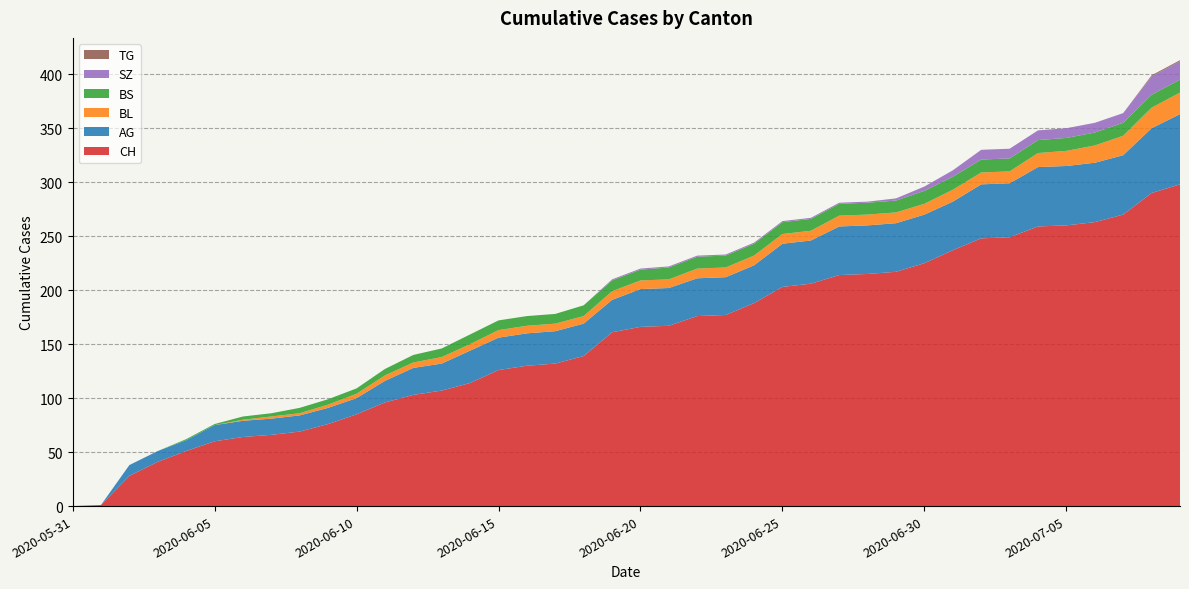

Reading right to left, list all the values displayed in this chart.

CH: 2020-07-09=298	2020-07-08=290	2020-07-07=270	2020-07-06=263	2020-07-05=260	2020-07-04=259	2020-07-03=249	2020-07-02=248	2020-07-01=237	2020-06-30=225	2020-06-29=217	2020-06-28=215	2020-06-27=214	2020-06-26=206	2020-06-25=203	2020-06-24=188	2020-06-23=177	2020-06-22=176	2020-06-21=167	2020-06-20=166	2020-06-19=161	2020-06-18=139	2020-06-17=132	2020-06-16=130	2020-06-15=126	2020-06-14=114	2020-06-13=107	2020-06-12=103	2020-06-11=96	2020-06-10=85	2020-06-09=76	2020-06-08=69	2020-06-07=66	2020-06-06=64	2020-06-05=60	2020-06-04=51	2020-06-03=41	2020-06-02=28	2020-06-01=1	2020-05-31=0
AG: 2020-07-09=65	2020-07-08=60	2020-07-07=55	2020-07-06=55	2020-07-05=55	2020-07-04=55	2020-07-03=50	2020-07-02=50	2020-07-01=45	2020-06-30=45	2020-06-29=45	2020-06-28=45	2020-06-27=45	2020-06-26=40	2020-06-25=40	2020-06-24=35	2020-06-23=35	2020-06-22=35	2020-06-21=35	2020-06-20=35	2020-06-19=30	2020-06-18=30	2020-06-17=30	2020-06-16=30	2020-06-15=30	2020-06-14=30	2020-06-13=25	2020-06-12=25	2020-06-11=20	2020-06-10=15	2020-06-09=15	2020-06-08=15	2020-06-07=15	2020-06-06=15	2020-06-05=15	2020-06-04=10	2020-06-03=10	2020-06-02=10	2020-06-01=0	2020-05-31=0
BL: 2020-07-09=20	2020-07-08=19	2020-07-07=18	2020-07-06=16	2020-07-05=14	2020-07-04=13	2020-07-03=11	2020-07-02=11	2020-07-01=11	2020-06-30=10	2020-06-29=10	2020-06-28=10	2020-06-27=10	2020-06-26=9	2020-06-25=9	2020-06-24=9	2020-06-23=9	2020-06-22=9	2020-06-21=8	2020-06-20=8	2020-06-19=8	2020-06-18=7	2020-06-17=7	2020-06-16=7	2020-06-15=7	2020-06-14=6	2020-06-13=6	2020-06-12=5	2020-06-11=5	2020-06-10=4	2020-06-09=3	2020-06-08=2	2020-06-07=2	2020-06-06=1	2020-06-05=0	2020-06-04=0	2020-06-03=0	2020-06-02=0	2020-06-01=0	2020-05-31=0
BS: 2020-07-09=12	2020-07-08=12	2020-07-07=12	2020-07-06=12	2020-07-05=12	2020-07-04=12	2020-07-03=12	2020-07-02=12	2020-07-01=12	2020-06-30=12	2020-06-29=11	2020-06-28=11	2020-06-27=11	2020-06-26=11	2020-06-25=11	2020-06-24=11	2020-06-23=11	2020-06-22=11	2020-06-21=11	2020-06-20=10	2020-06-19=10	2020-06-18=10	2020-06-17=9	2020-06-16=9	2020-06-15=9	2020-06-14=9	2020-06-13=8	2020-06-12=7	2020-06-11=6	2020-06-10=5	2020-06-09=5	2020-06-08=5	2020-06-07=3	2020-06-06=3	2020-06-05=1	2020-06-04=1	2020-06-03=0	2020-06-02=0	2020-06-01=0	2020-05-31=0
SZ: 2020-07-09=17	2020-07-08=17	2020-07-07=9	2020-07-06=9	2020-07-05=9	2020-07-04=9	2020-07-03=9	2020-07-02=9	2020-07-01=6	2020-06-30=4	2020-06-29=2	2020-06-28=1	2020-06-27=1	2020-06-26=1	2020-06-25=1	2020-06-24=1	2020-06-23=1	2020-06-22=1	2020-06-21=1	2020-06-20=1	2020-06-19=1	2020-06-18=0	2020-06-17=0	2020-06-16=0	2020-06-15=0	2020-06-14=0	2020-06-13=0	2020-06-12=0	2020-06-11=0	2020-06-10=0	2020-06-09=0	2020-06-08=0	2020-06-07=0	2020-06-06=0	2020-06-05=0	2020-06-04=0	2020-06-03=0	2020-06-02=0	2020-06-01=0	2020-05-31=0
TG: 2020-07-09=1	2020-07-08=1	2020-07-07=0	2020-07-06=0	2020-07-05=0	2020-07-04=0	2020-07-03=0	2020-07-02=0	2020-07-01=0	2020-06-30=0	2020-06-29=0	2020-06-28=0	2020-06-27=0	2020-06-26=0	2020-06-25=0	2020-06-24=0	2020-06-23=0	2020-06-22=0	2020-06-21=0	2020-06-20=0	2020-06-19=0	2020-06-18=0	2020-06-17=0	2020-06-16=0	2020-06-15=0	2020-06-14=0	2020-06-13=0	2020-06-12=0	2020-06-11=0	2020-06-10=0	2020-06-09=0	2020-06-08=0	2020-06-07=0	2020-06-06=0	2020-06-05=0	2020-06-04=0	2020-06-03=0	2020-06-02=0	2020-06-01=0	2020-05-31=0